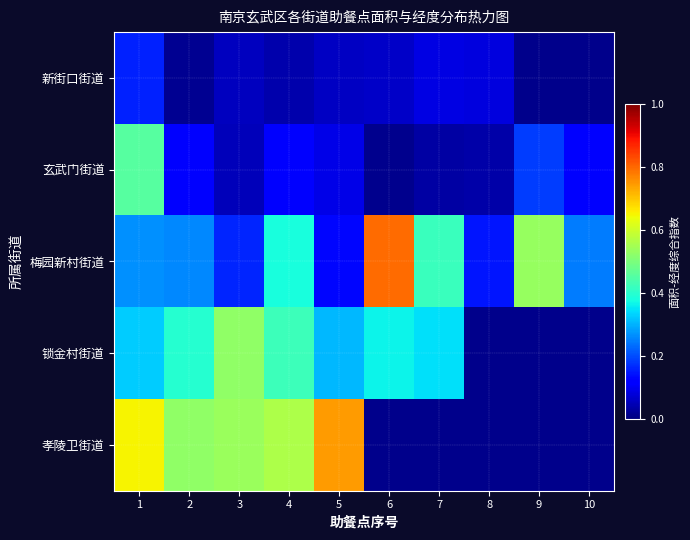

Rank the series by their maximum value, from highest to lowest.

梅园新村街道, 孝陵卫街道, 锁金村街道, 玄武门街道, 新街口街道